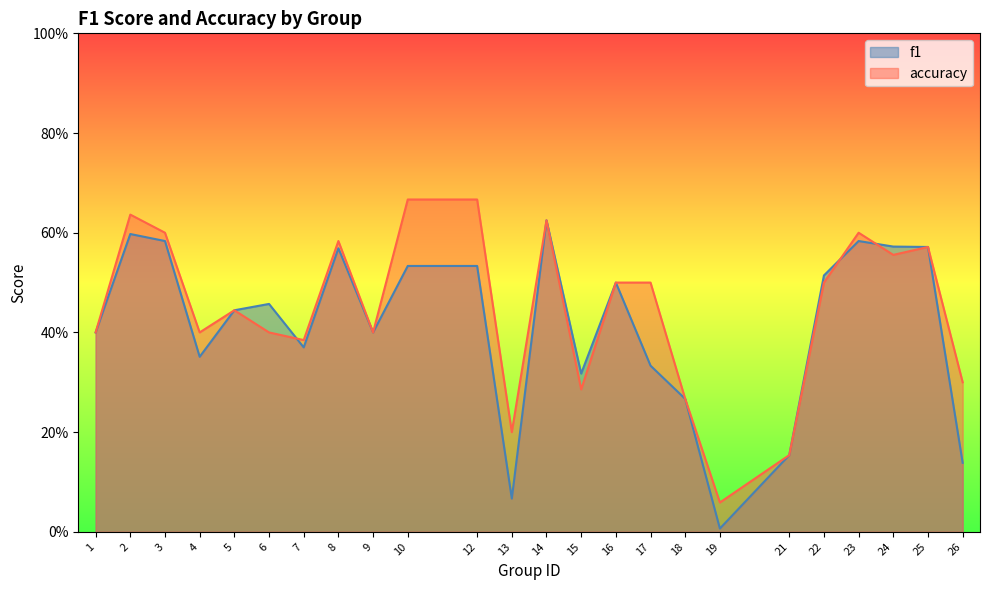

Is it true that f1 equals 0.1 at 17?

False